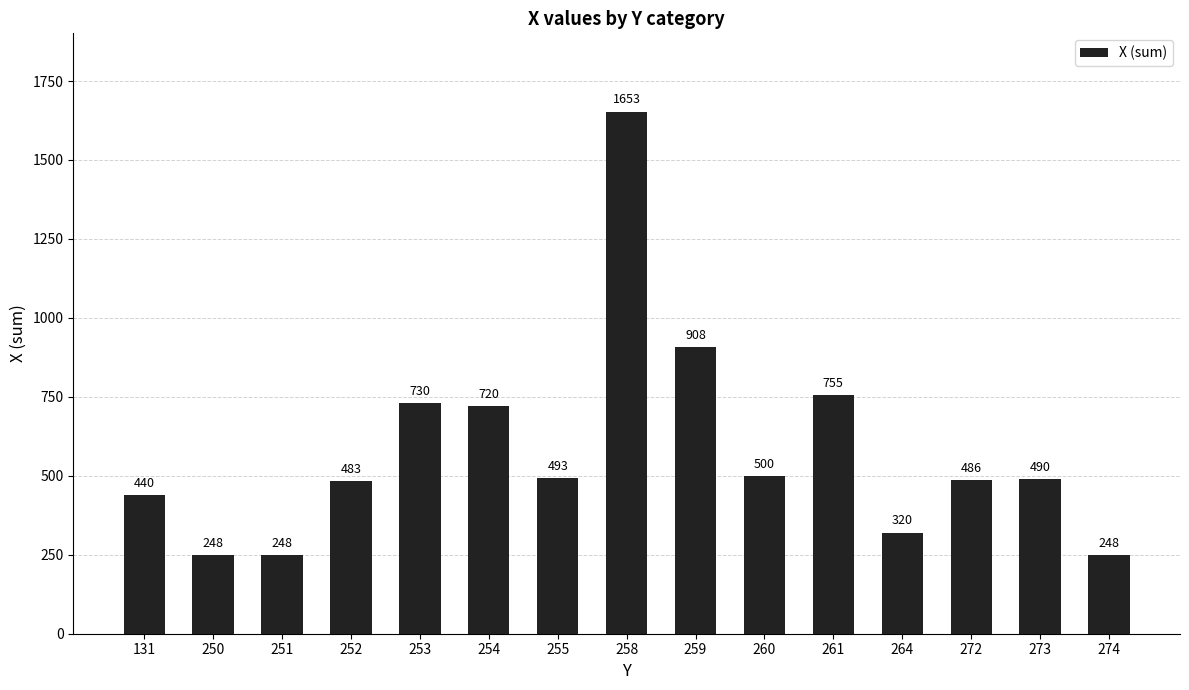

What is the sum of all values?

8722